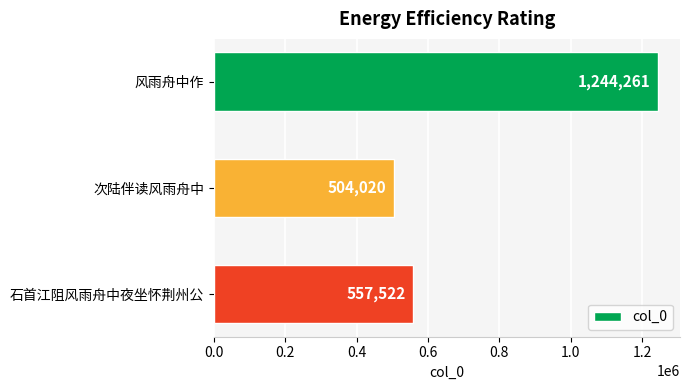

What is the sum of all values?

2305803